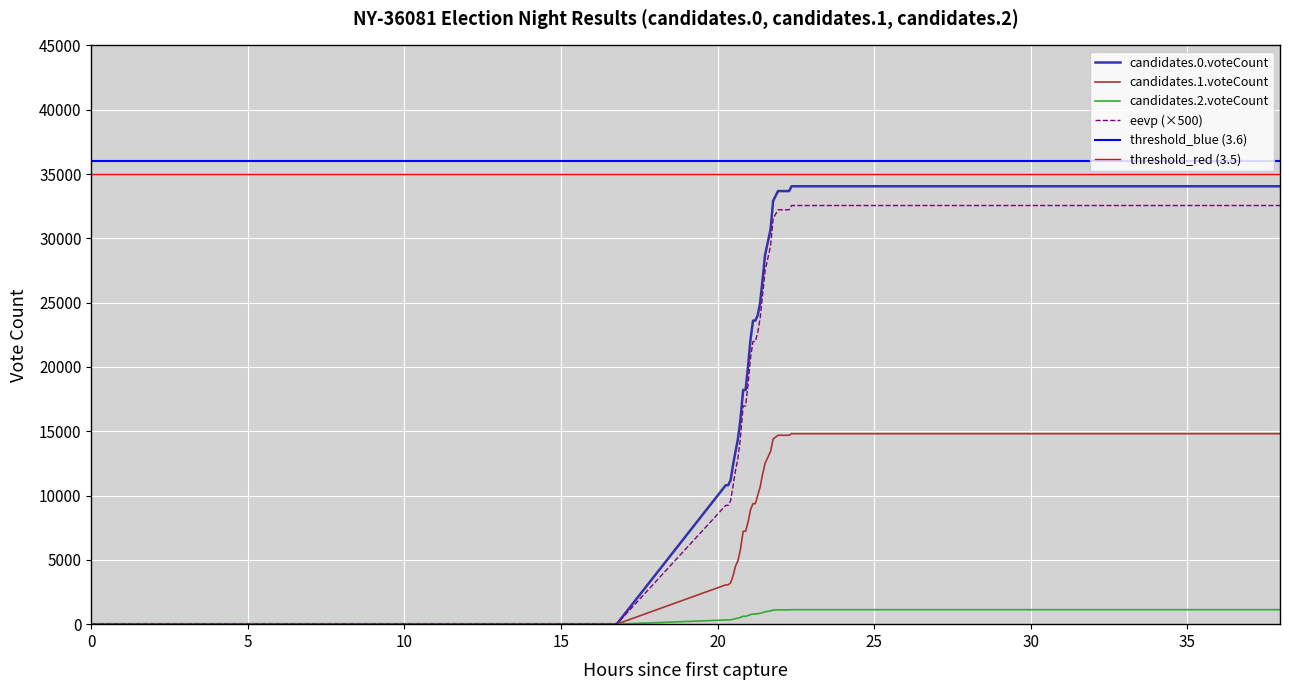

Does the chart display data point markers on the line(s)?

No